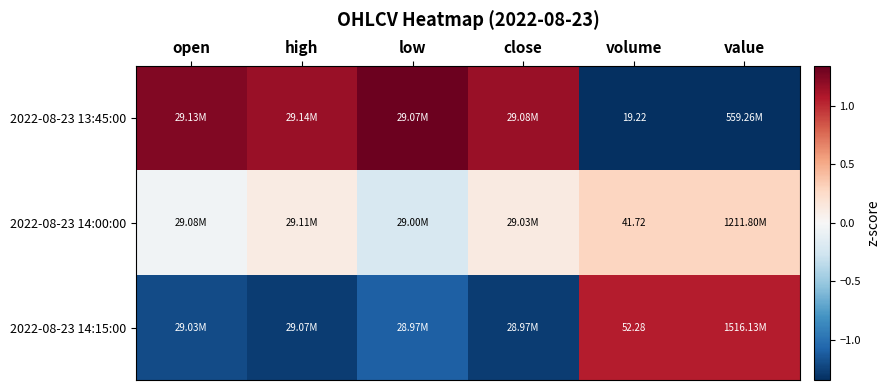

List the labels in order of 2022-08-23 14:15:00 value, smallest first.

close, high, open, low, value, volume